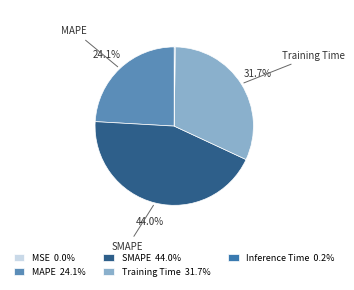

Count the number of slices in the pie.

5